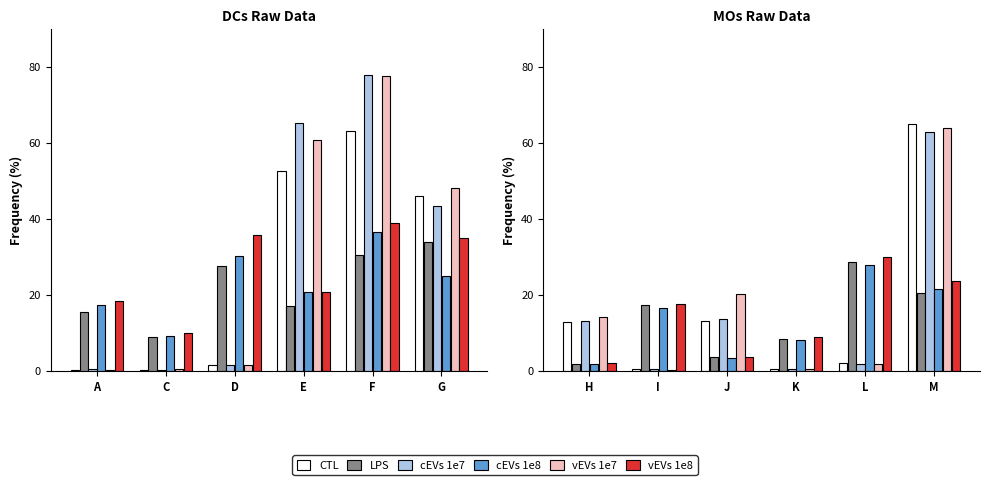

What is the difference between the maximum and minimum values in the CTL series?

64.5